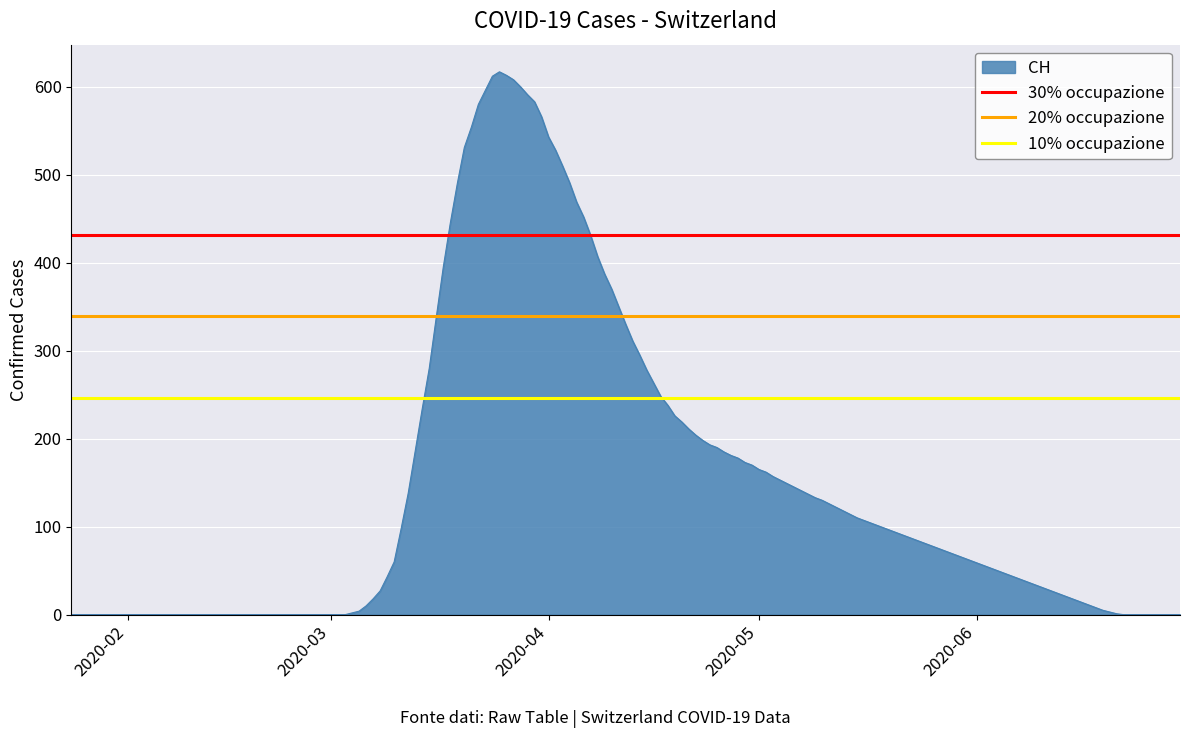

What is the highest value of the CH series?

617